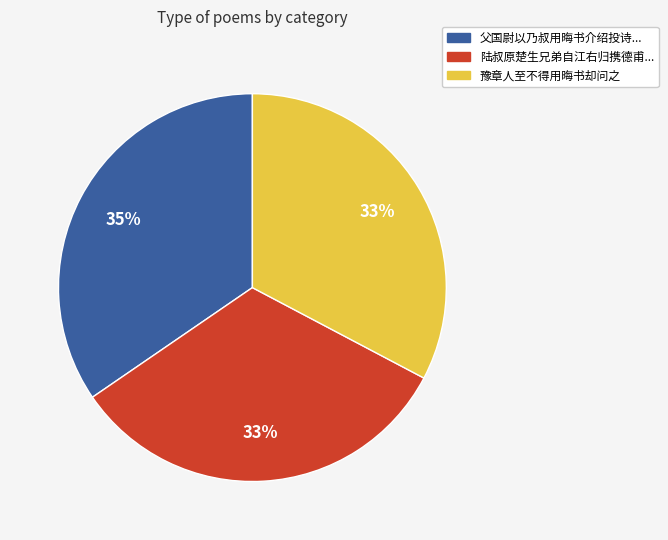

Is there a majority slice in this chart?

No